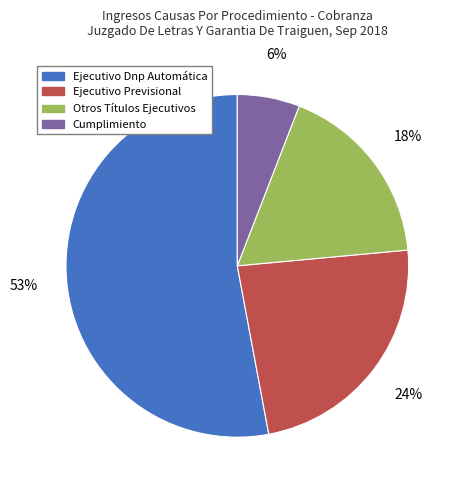

Which has a higher value, Ejecutivo Dnp Automática or Cumplimiento?

Ejecutivo Dnp Automática